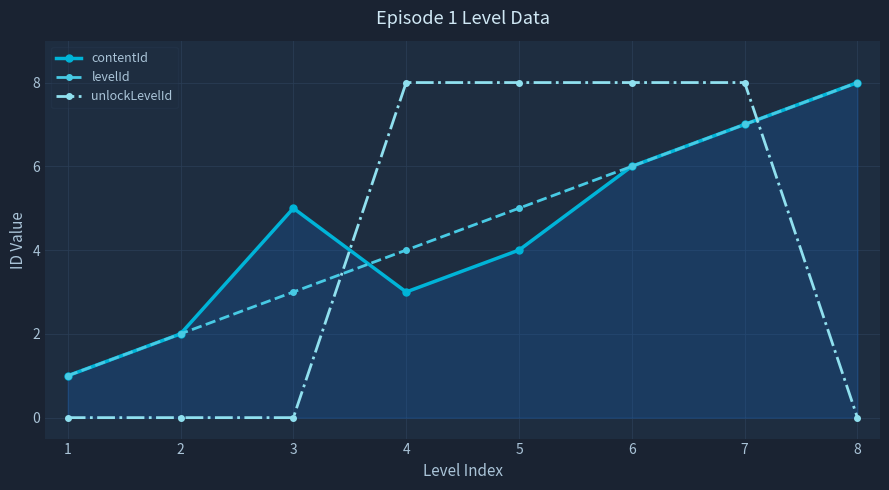

How many data points in unlockLevelId are less than 8?

4